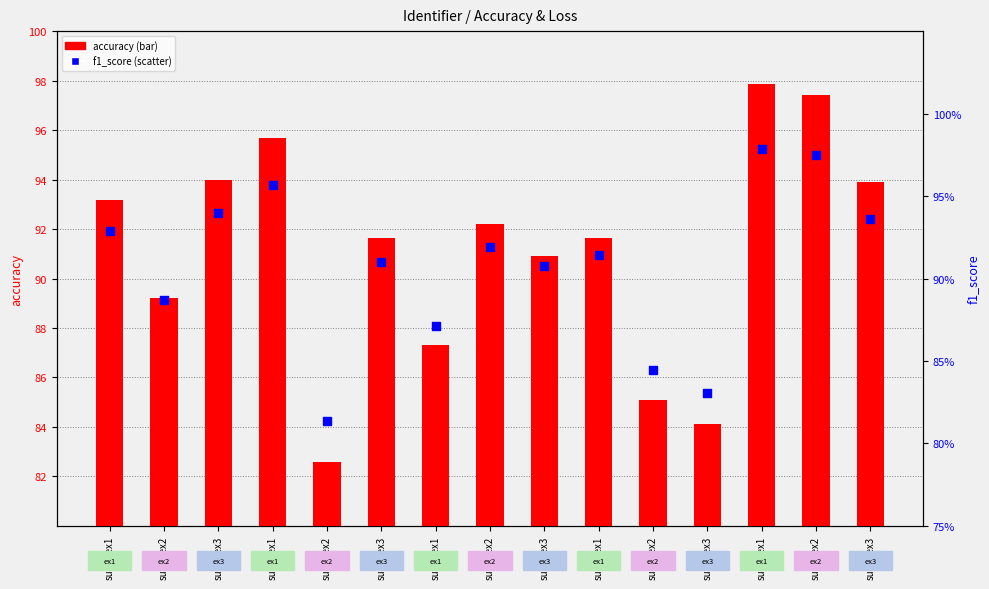

At which category is the sum across all series the highest?

sub15ex1